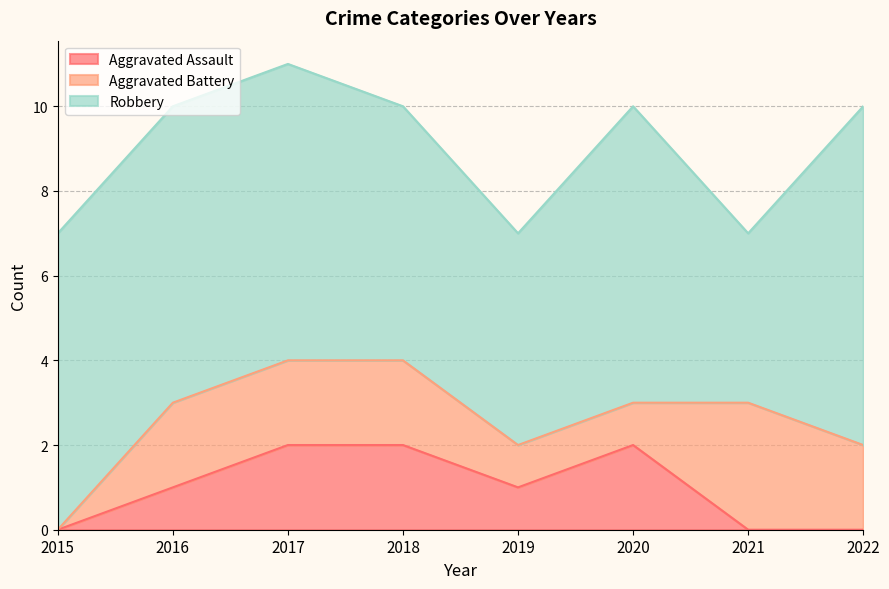

What is the difference between the Aggravated Battery values at 2019 and 2021?

2